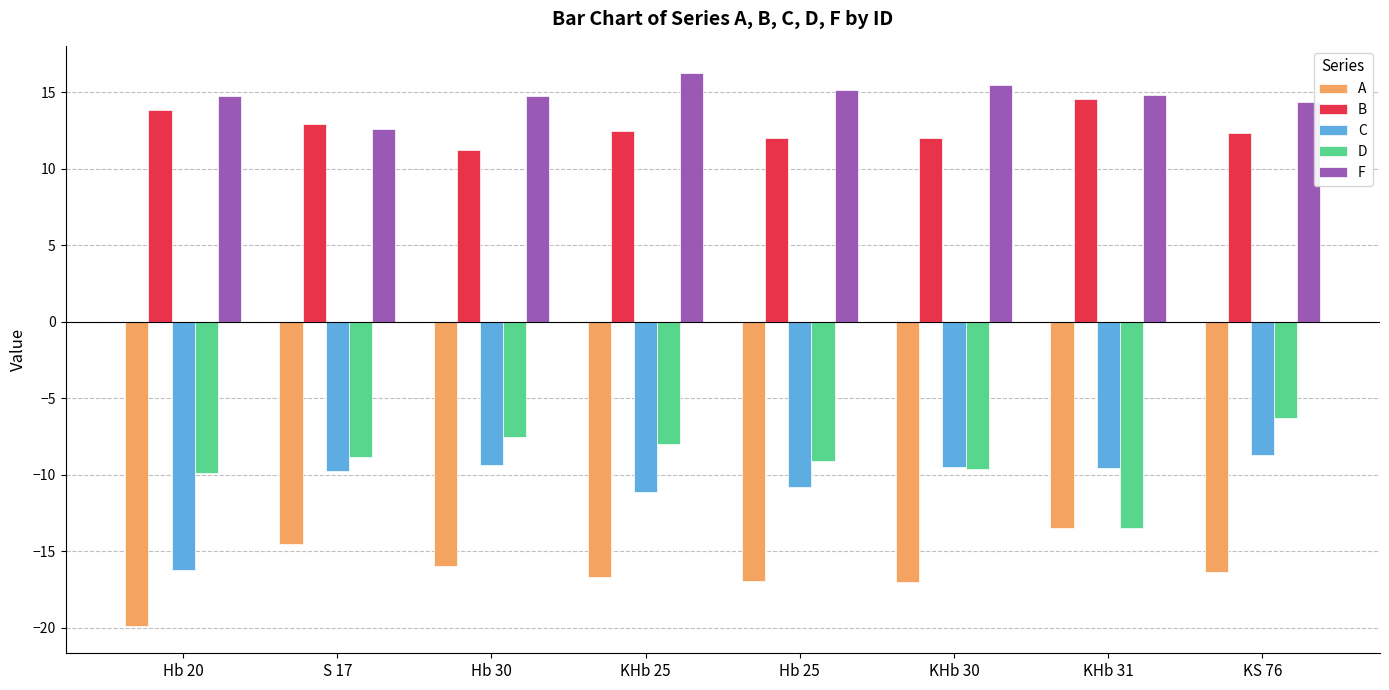

What position from the left is KS 76?

8